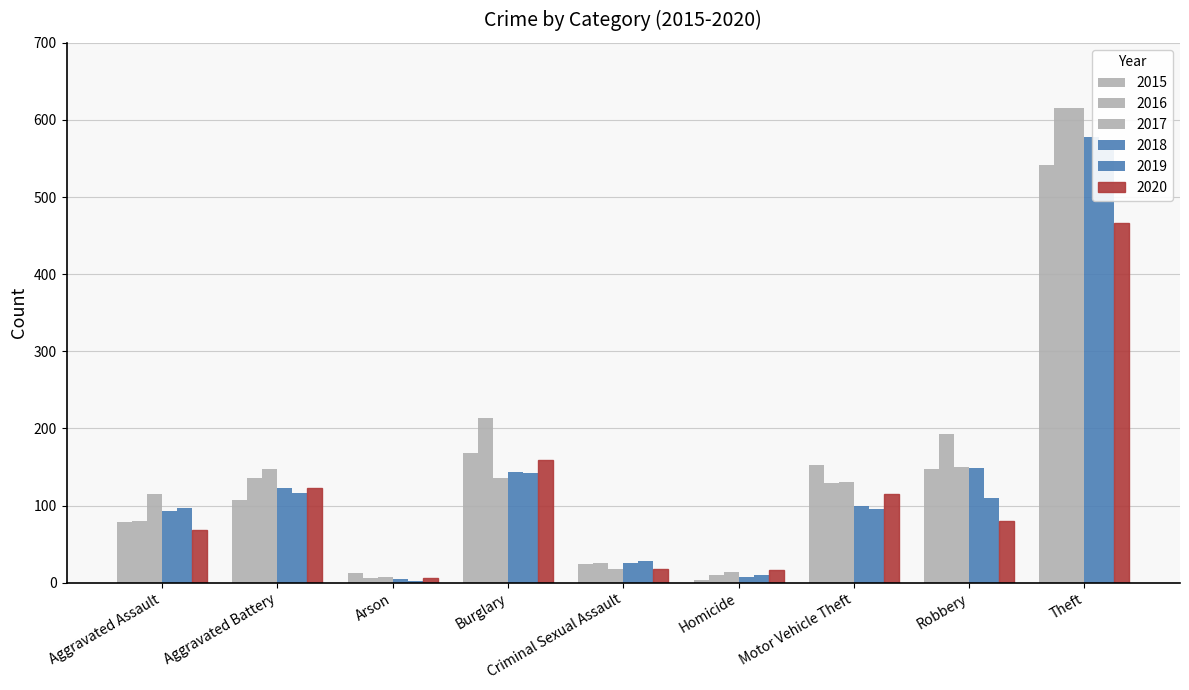

Between Aggravated Battery and Theft, which is larger?

Theft